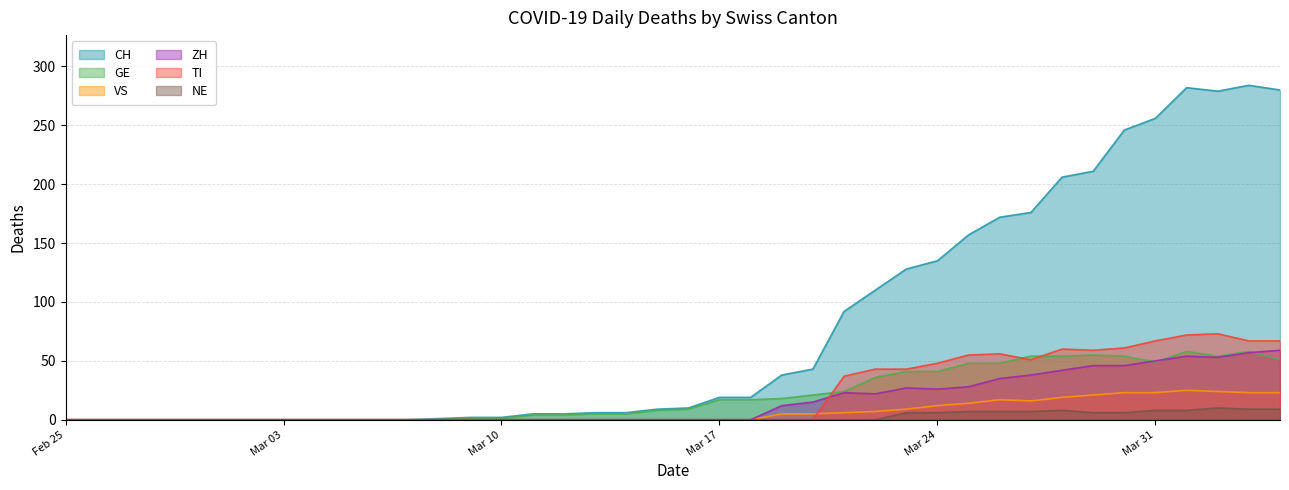

At how many categories does at least one series exceed 222?

6